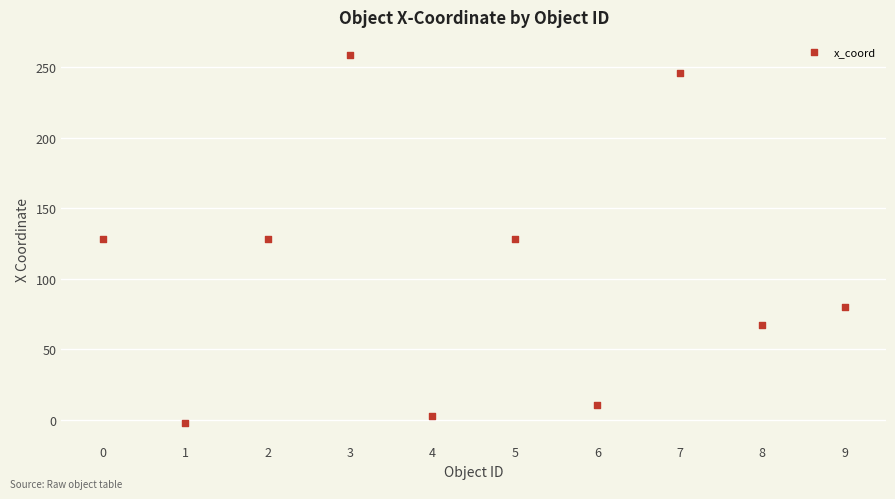

What is the range of Y values (max minus min)?

261.0